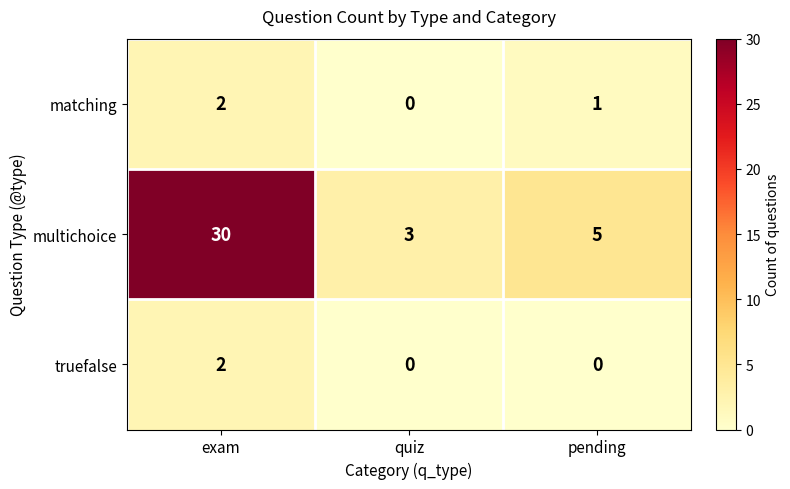

Reading left to right, list all the values displayed in this chart.

matching: 2	0	1
multichoice: 30	3	5
truefalse: 2	0	0